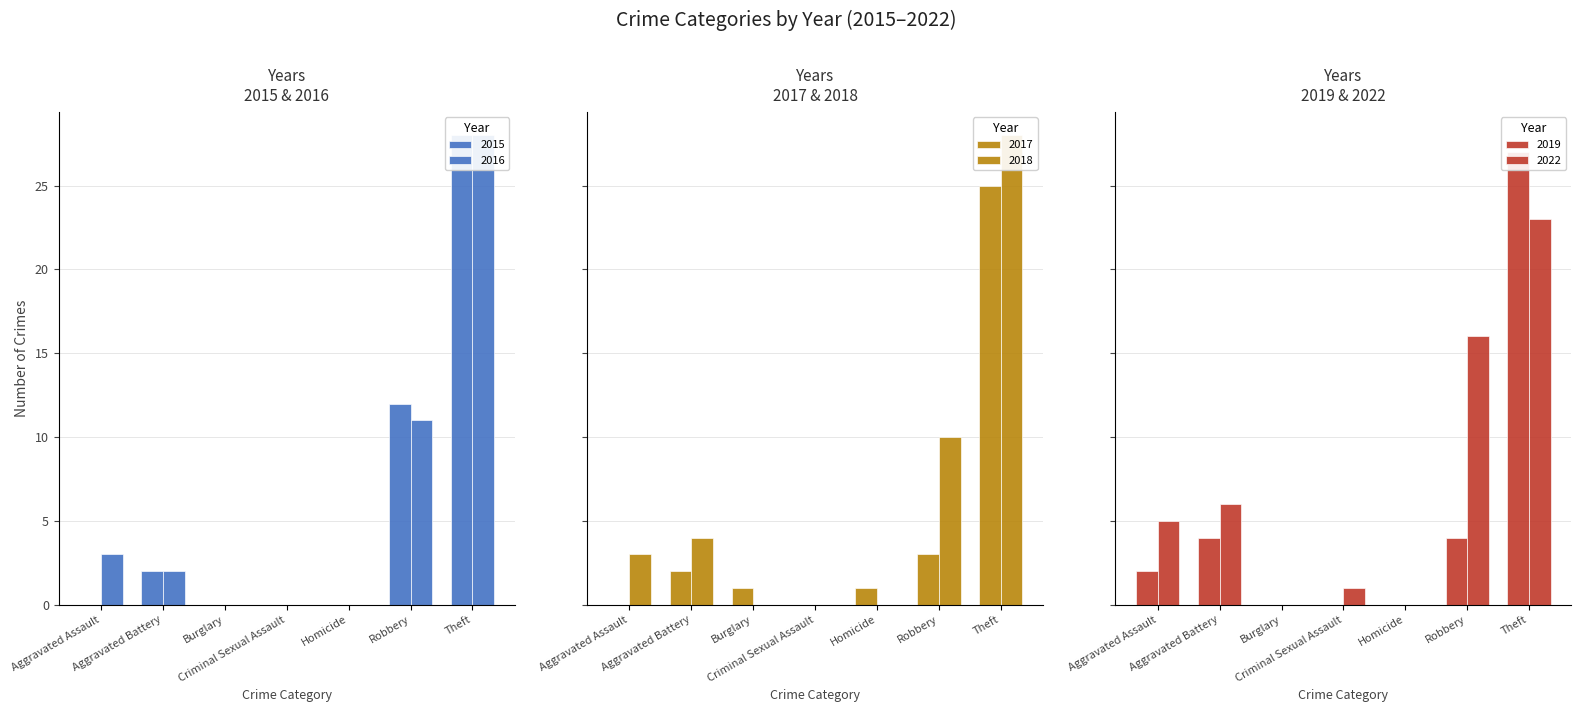

What is the label of the 3rd bar from the right?

Homicide